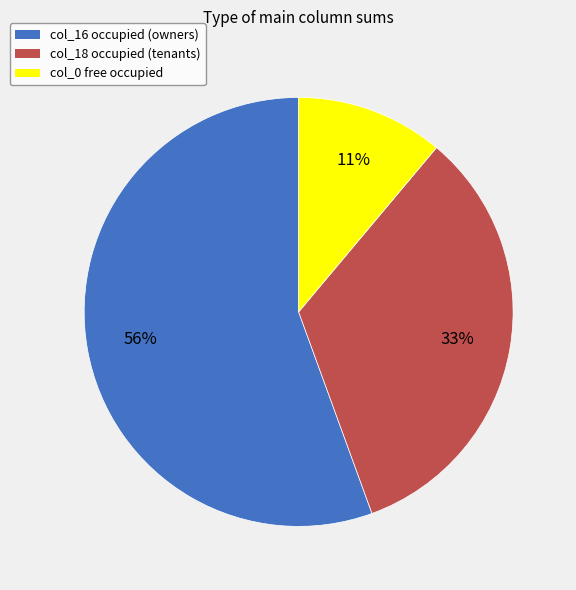

To the nearest percent, what is the average slice percentage?

33%